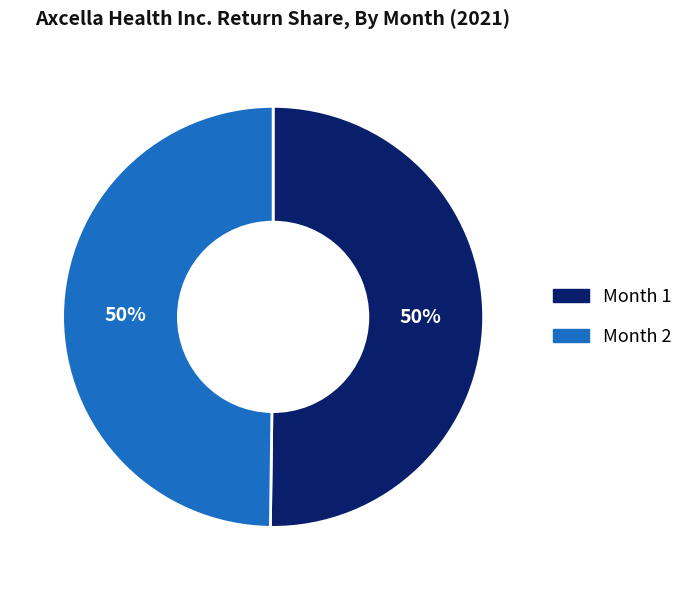

To the nearest percent, what is the average slice percentage?

50%